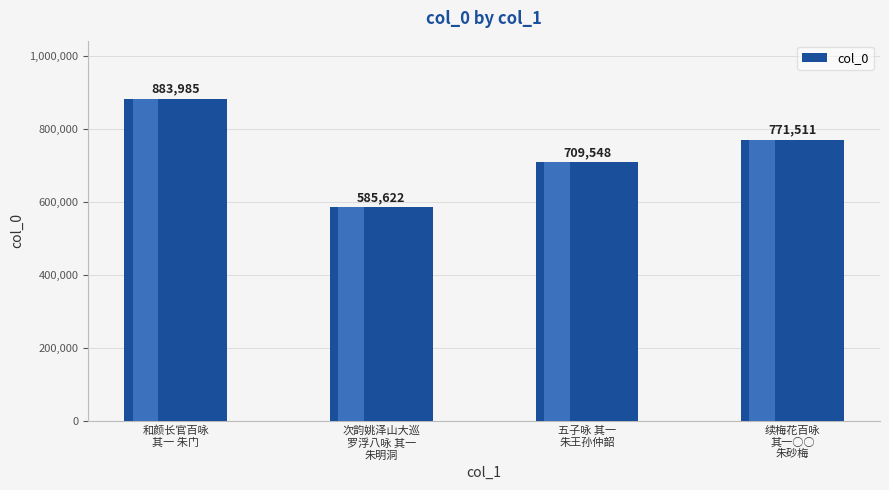

What is the label of the 1st bar from the right?

续梅花百咏
其一○○
朱砂梅